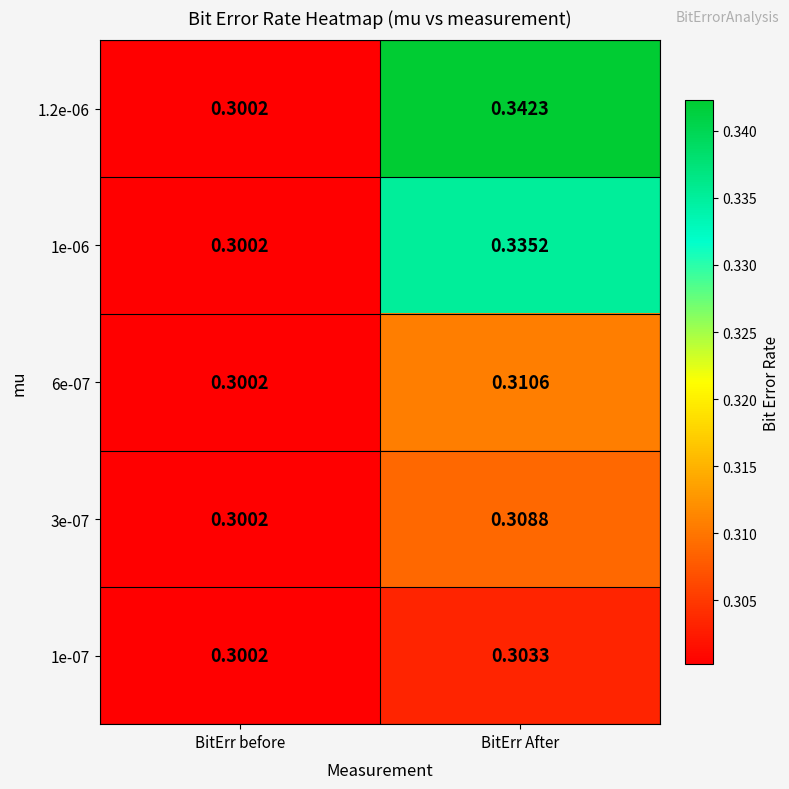

At which category is the sum across all series the highest?

BitErr After